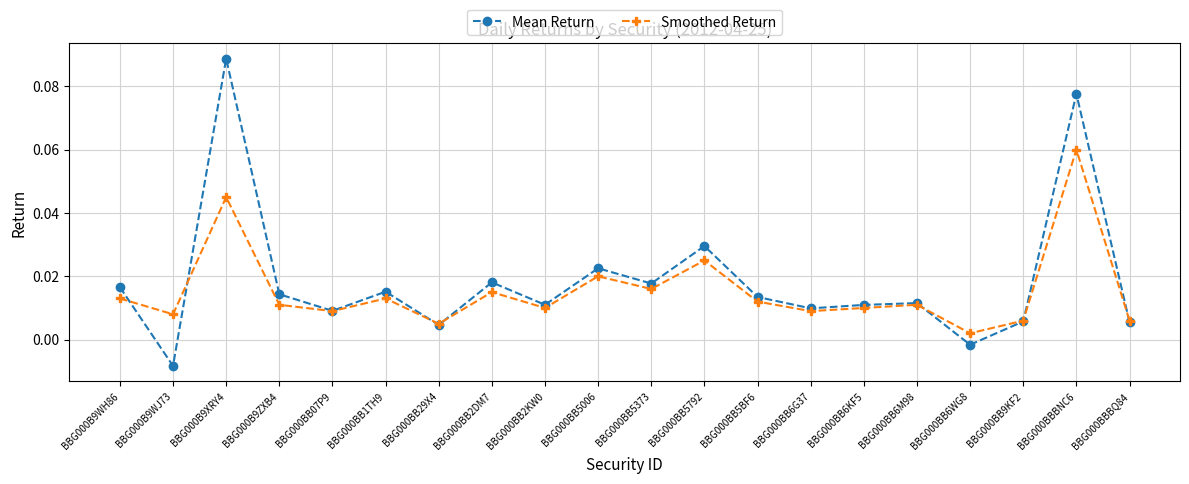

At which label is Smoothed Return closest to 0?

BBG000BB6WG8